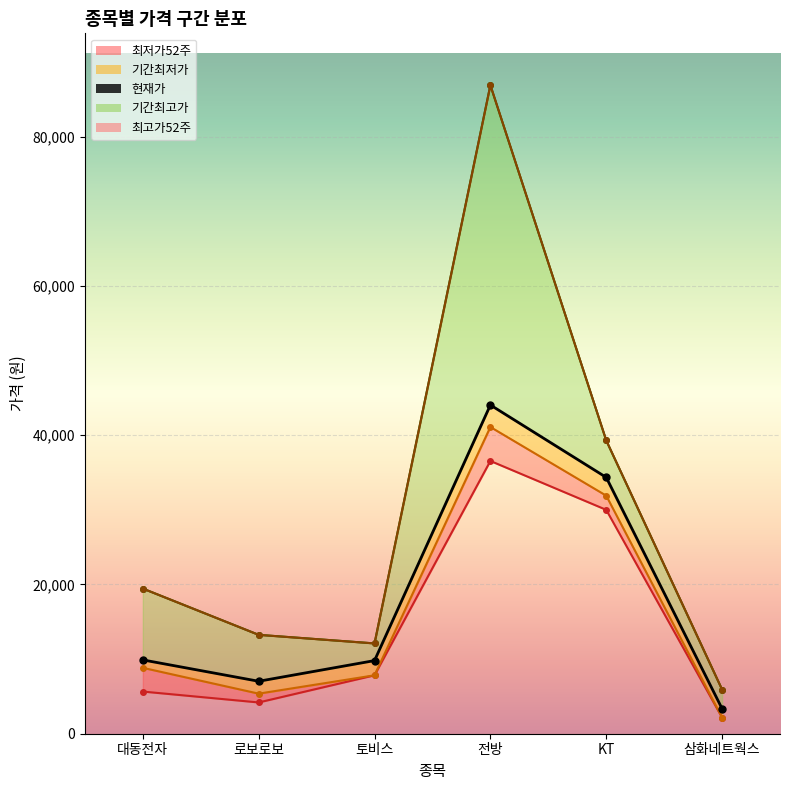

Is it true that 현재가_line equals 2946 at 로보로보?

False